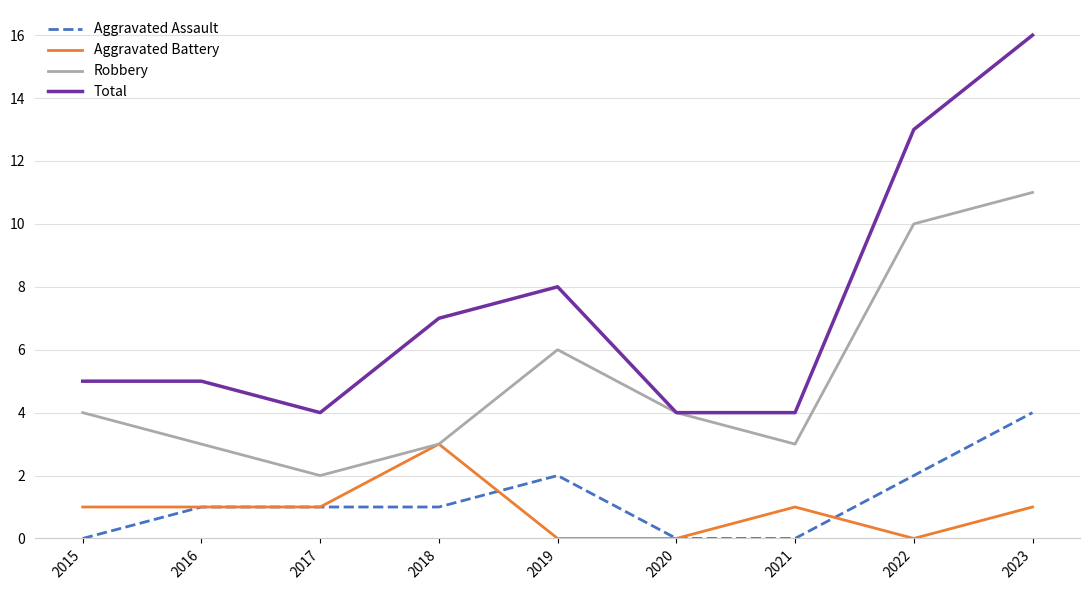

The Robbery series shows 3 at 2017. True or false?

False